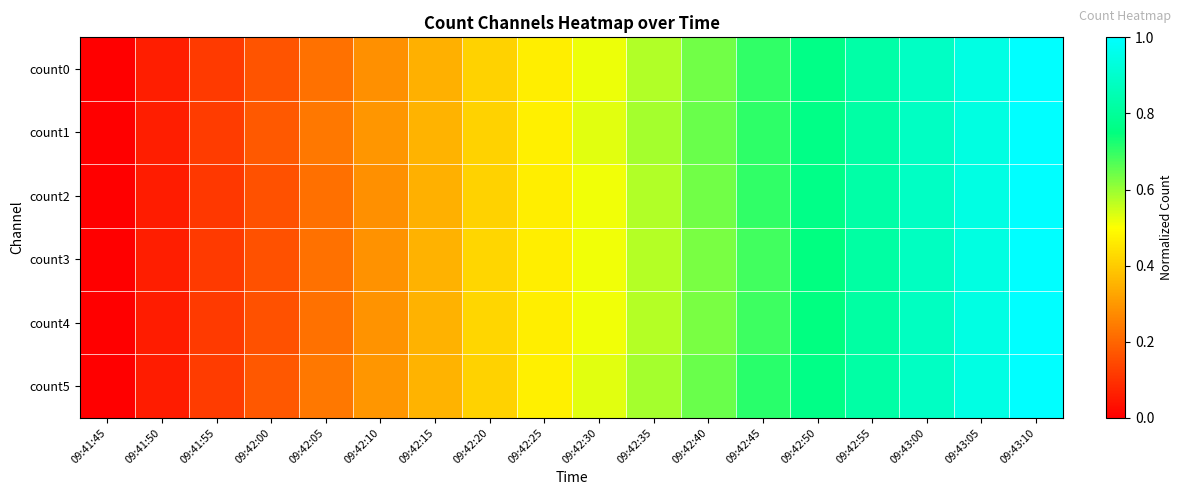

Rank the series by their maximum value, from lowest to highest.

count0, count1, count2, count3, count4, count5